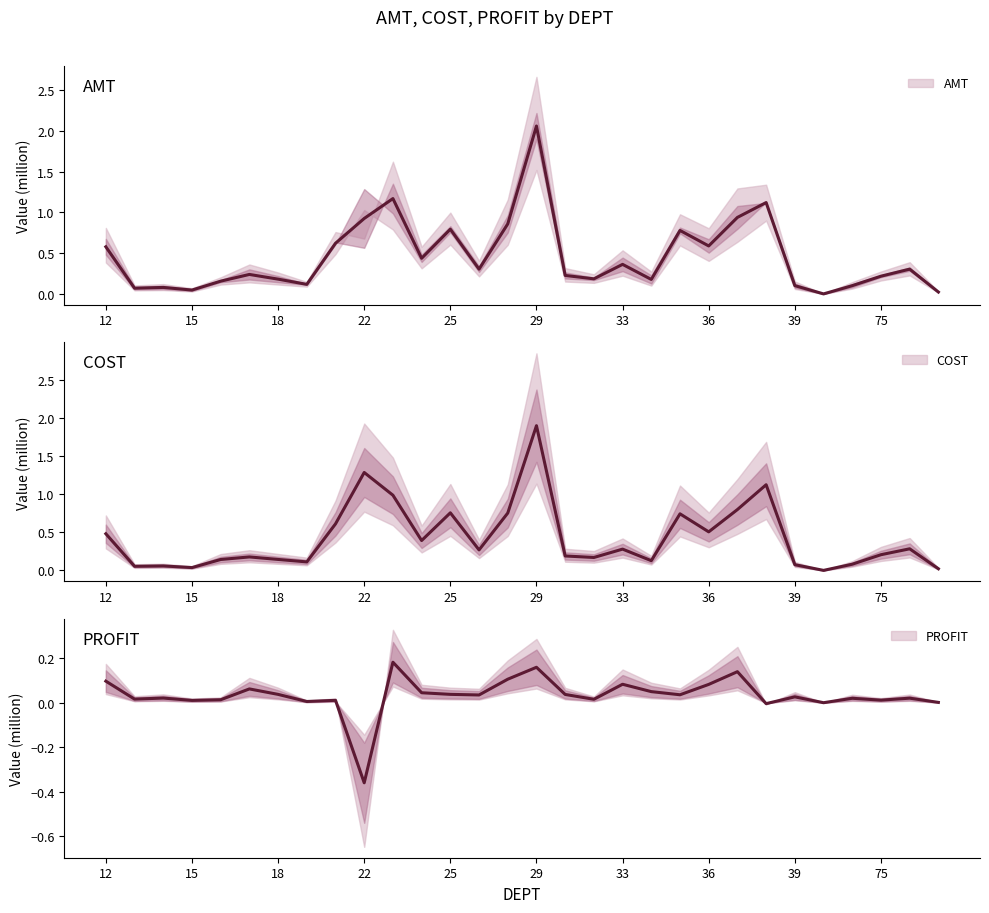

Reading left to right, transcribe all the data shown in this chart.

AMT: 0.6	0.1	0.1	0.0	0.2	0.2	0.2	0.1	0.6	0.9	1.2	0.4	0.8	0.3	0.9	2.1	0.2	0.2	0.4	0.2	0.8	0.6	0.9	1.1	0.1	0.0	0.1	0.2	0.3	0.0
COST: 0.5	0.1	0.1	0.0	0.1	0.2	0.1	0.1	0.6	1.3	1.0	0.4	0.8	0.3	0.8	1.9	0.2	0.2	0.3	0.1	0.7	0.5	0.8	1.1	0.1	0.0	0.1	0.2	0.3	0.0
PROFIT: 0.1	0.0	0.0	0.0	0.0	0.1	0.0	0.0	0.0	-0.4	0.2	0.0	0.0	0.0	0.1	0.2	0.0	0.0	0.1	0.0	0.0	0.1	0.1	-0.0	0.0	0.0	0.0	0.0	0.0	0.0